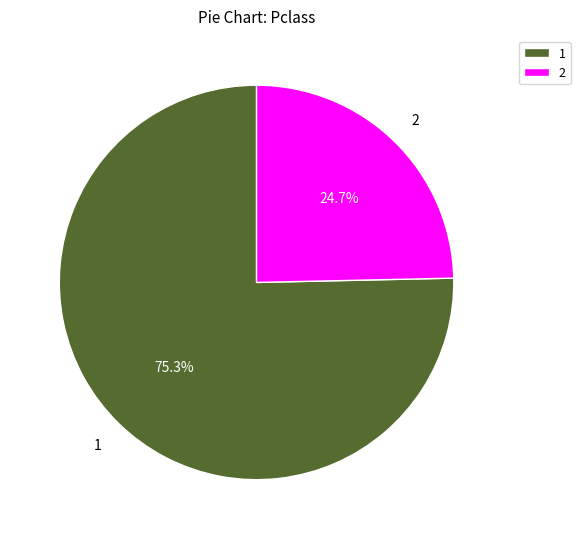

Which slice is the largest?

1